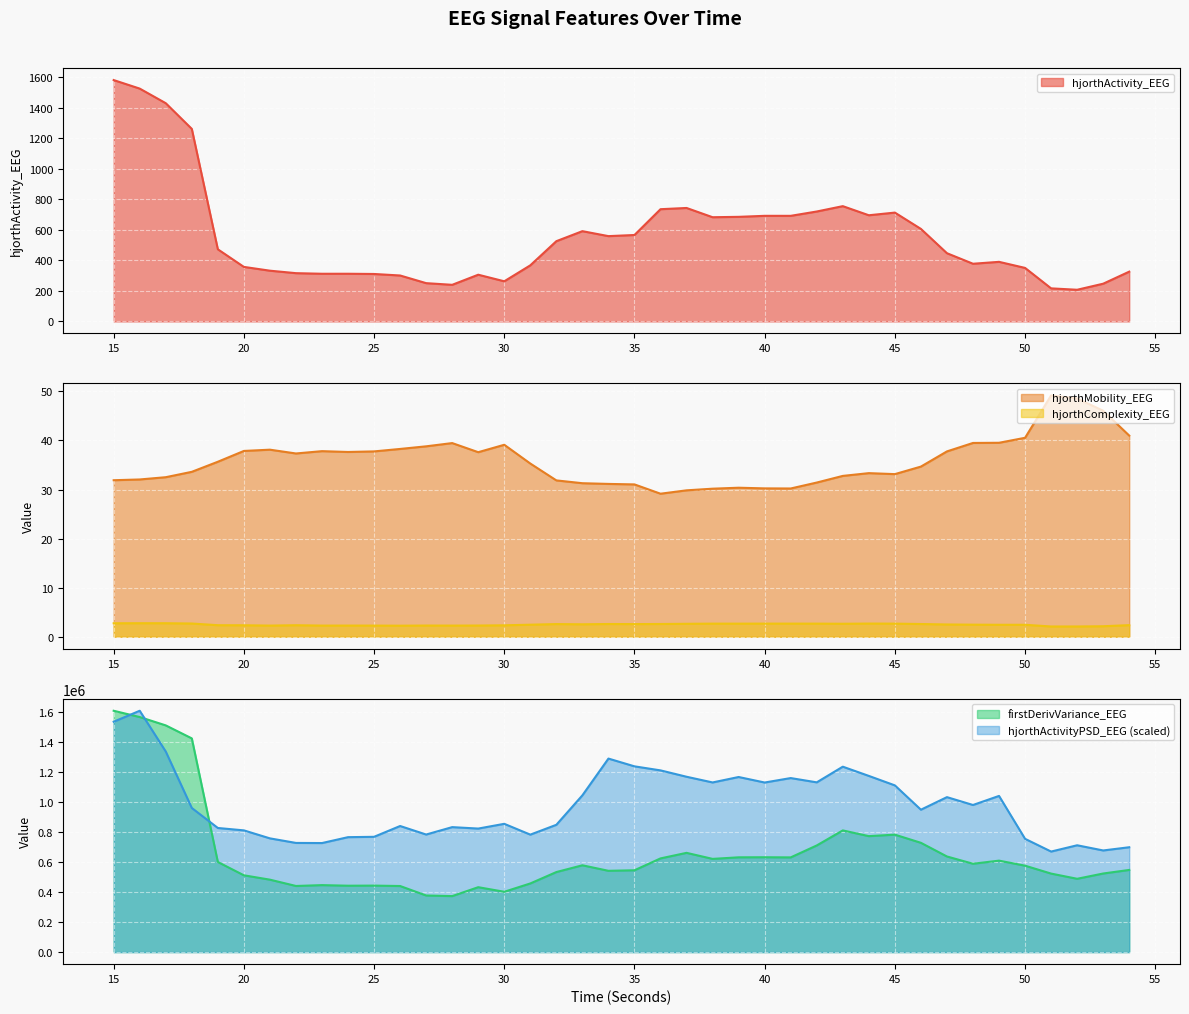

List the series in order of their peak value, highest first.

firstDerivVariance_EEG, hjorthActivityPSD_EEG, hjorthActivity_EEG, hjorthMobility_EEG, hjorthComplexity_EEG